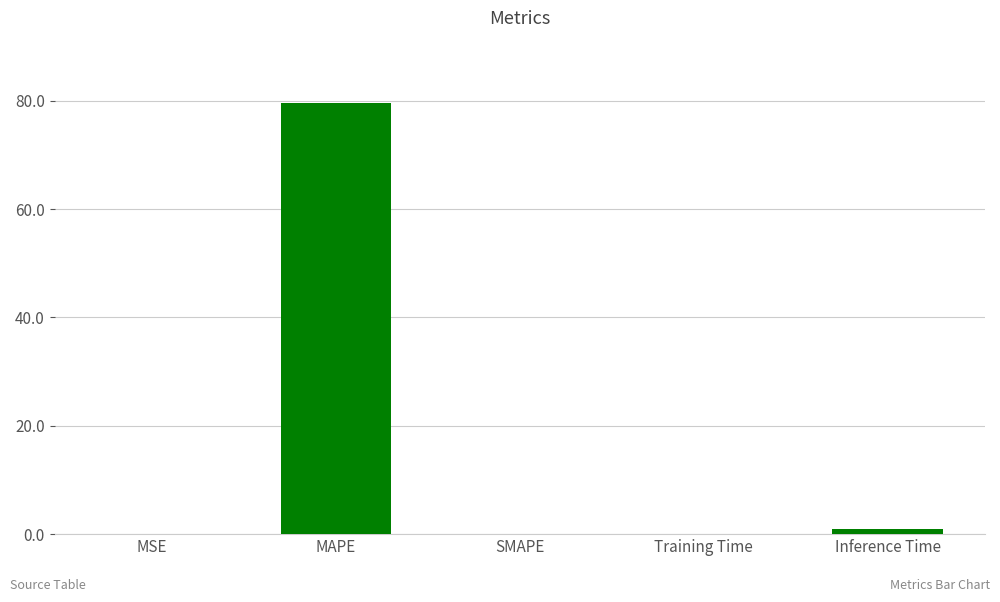

What is the sum of all values?

80.8